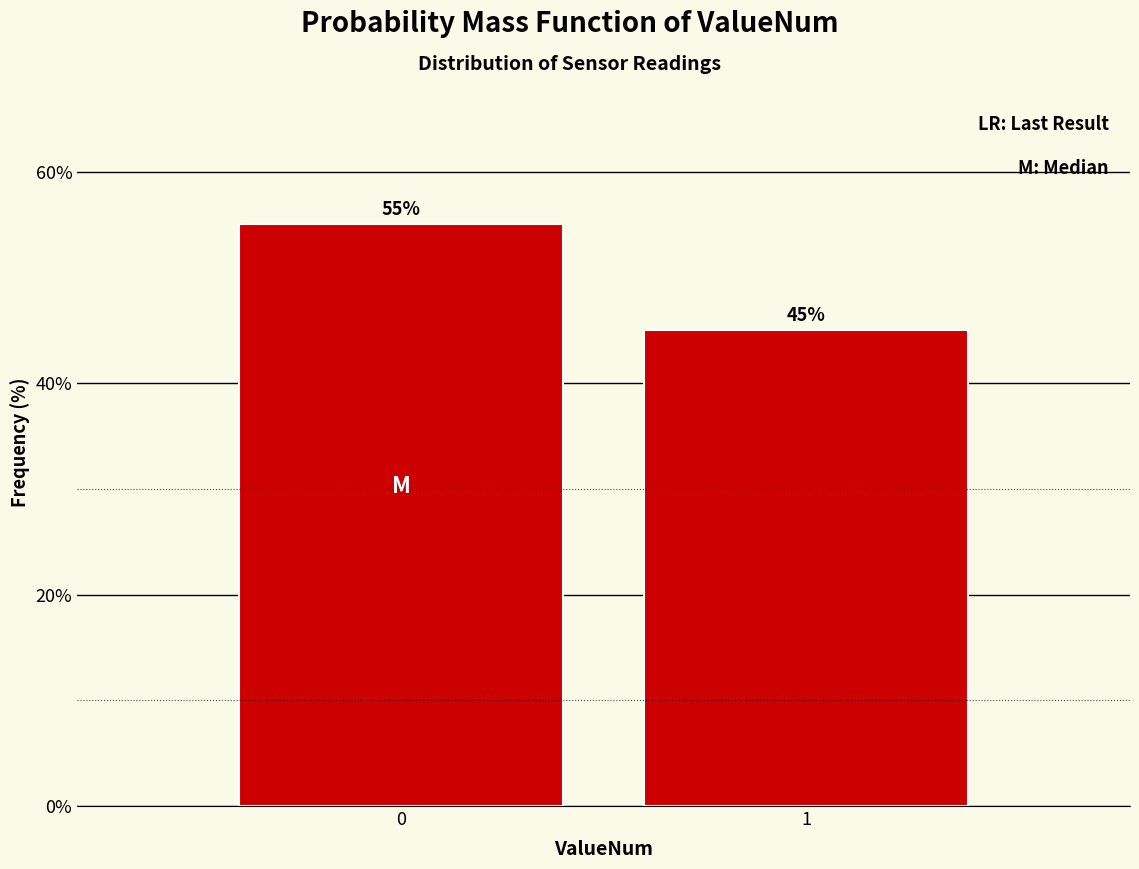

Reading left to right, extract all data points from this chart.

0=55.0	1=45.0